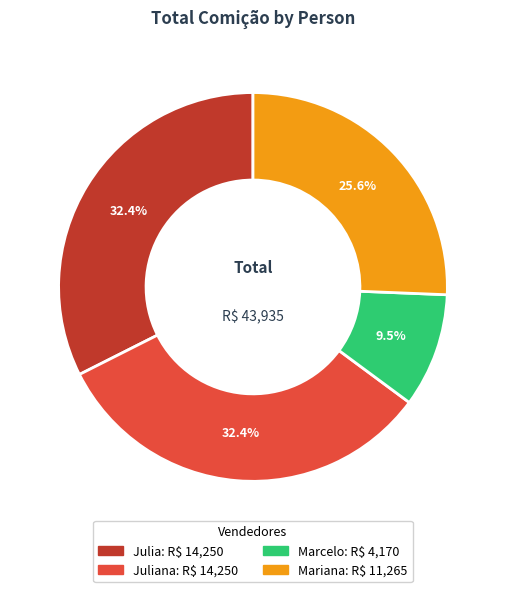

Is there a majority slice in this chart?

No